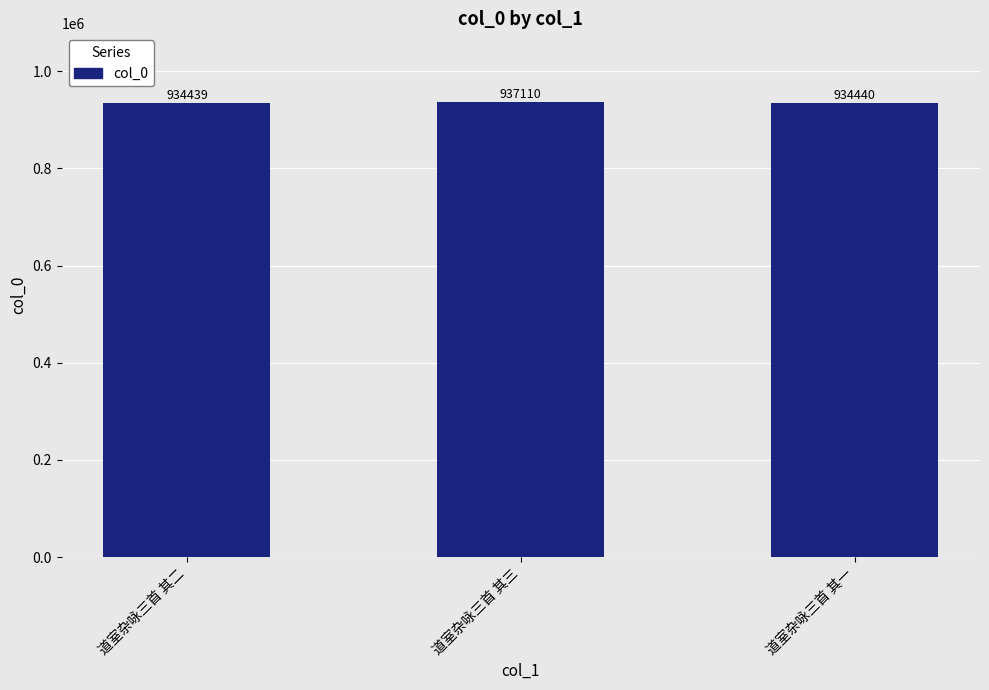

The value at 道室杂咏三首 其二 is 934439. True or false?

True